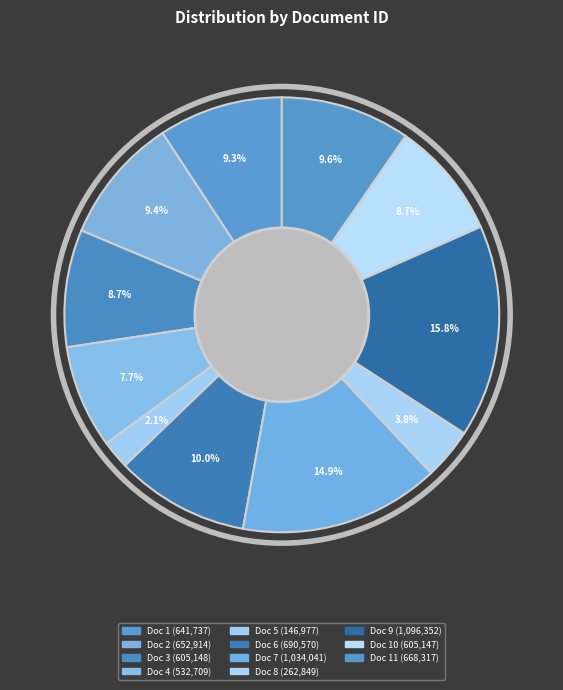

Is there any slice that represents more than half of the pie?

No